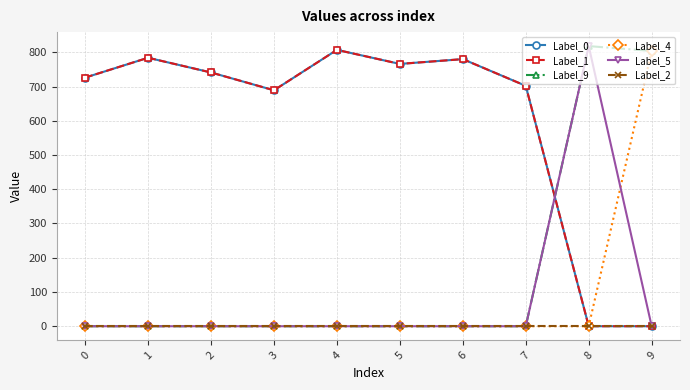

Does the chart have visible grid lines?

Yes